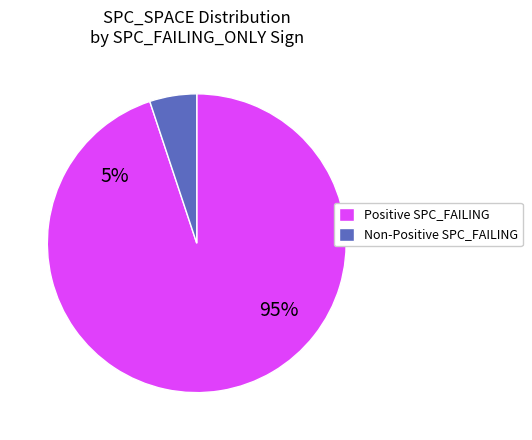

True or false: 13 accounts for 1% of the total.

False